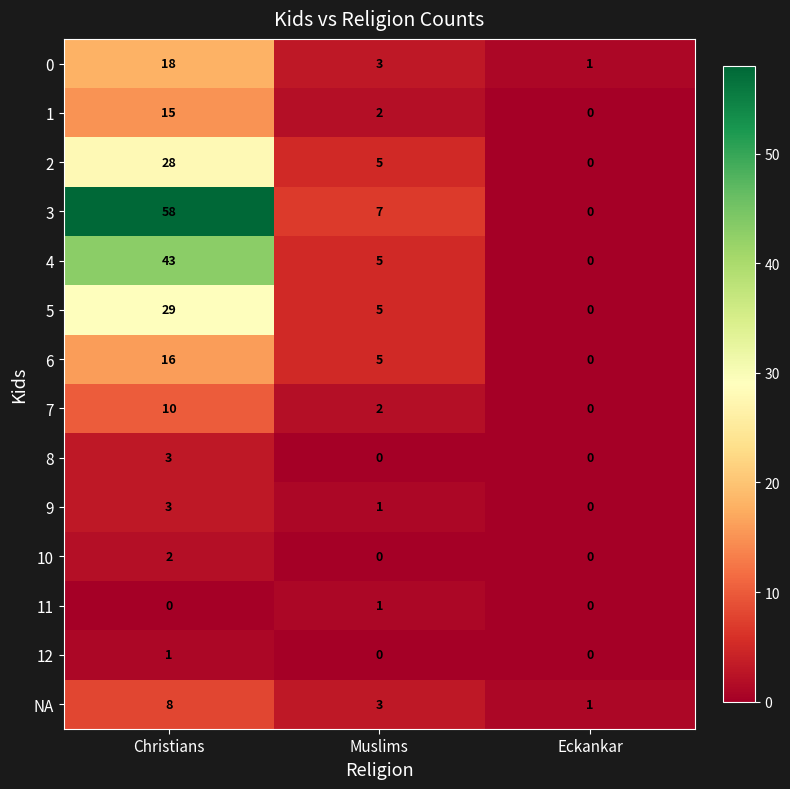

List the labels in order of 1 value, smallest first.

Eckankar, Muslims, Christians